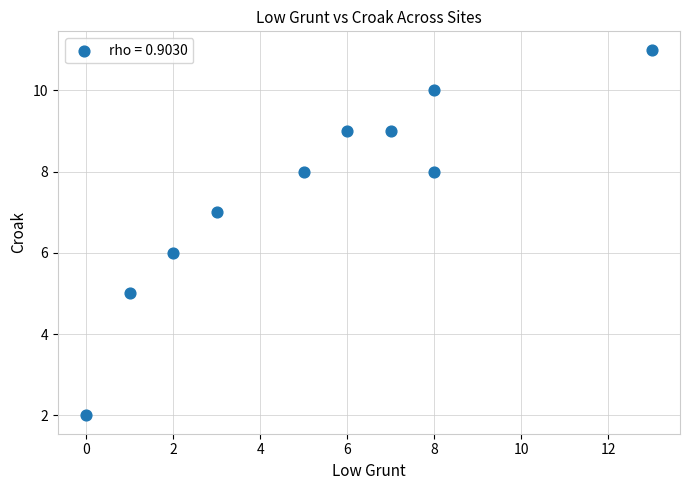

What is the range of X values (max minus min)?

13